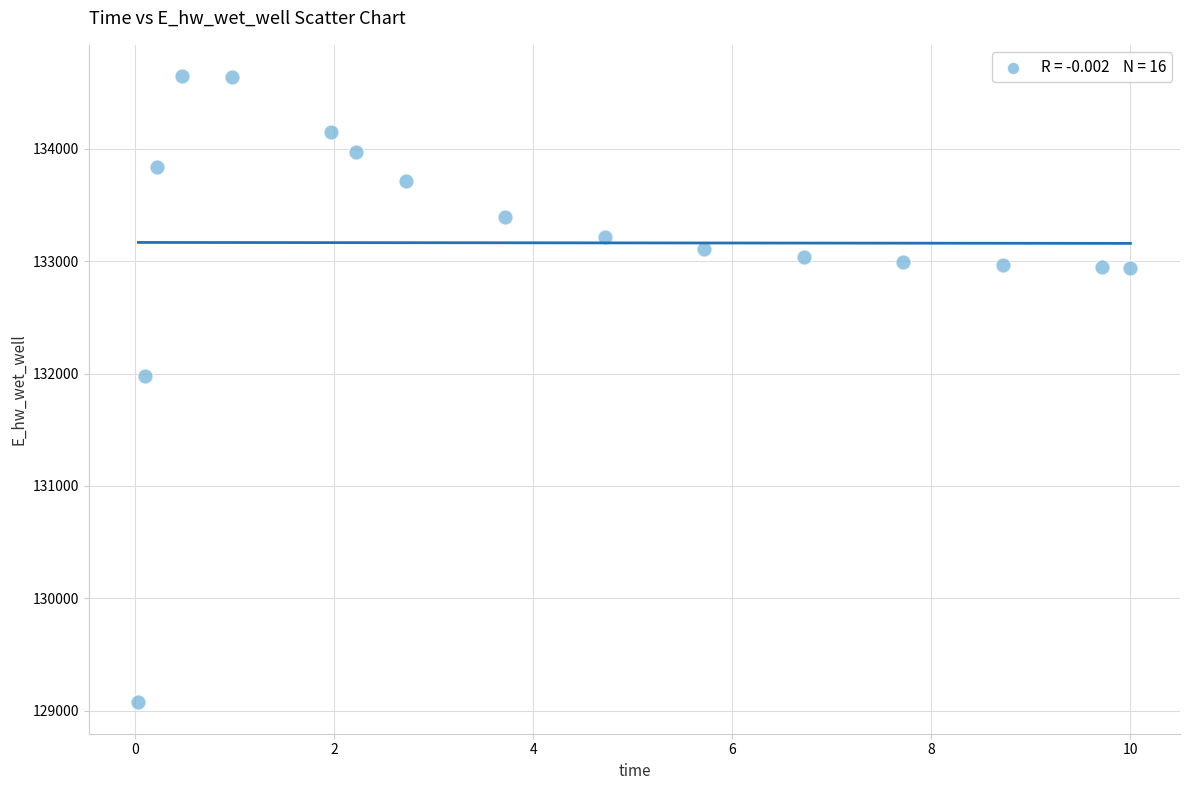

What is the range of Y values (max minus min)?

5567.5